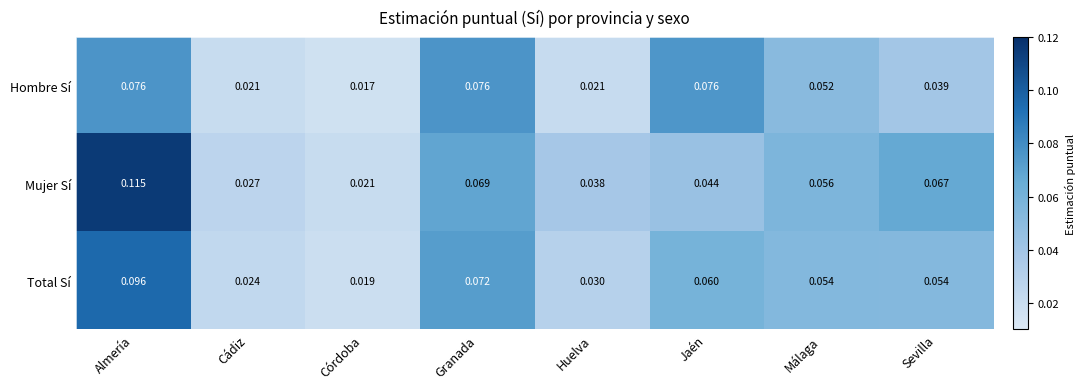

List the series in order of their overall mean, lowest first.

Hombre Sí, Total Sí, Mujer Sí